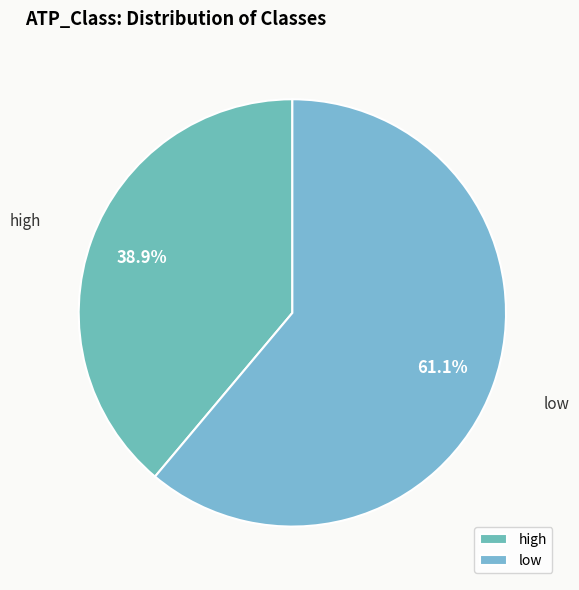

What portion of the pie excludes low?

38.9%